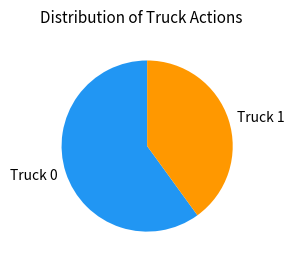

Which has a higher value, Truck 1 or Truck 0?

Truck 0